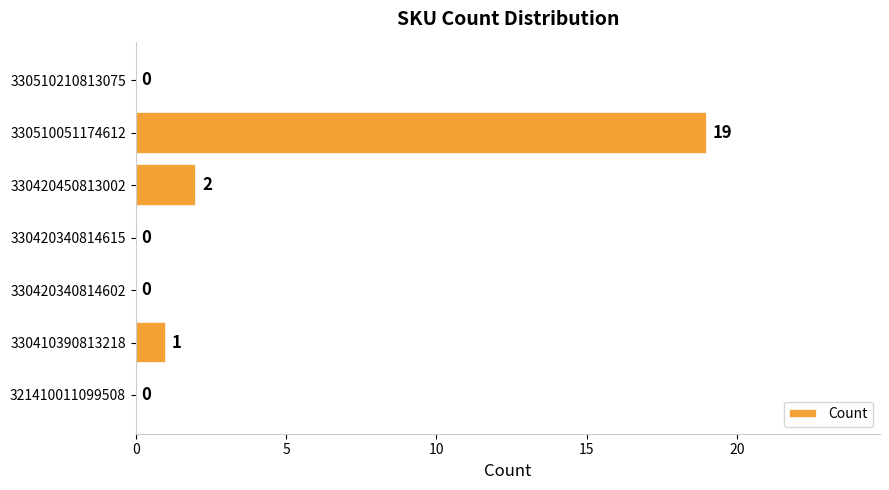

Which has a higher value, 330410390813218 or 330510210813075?

330410390813218